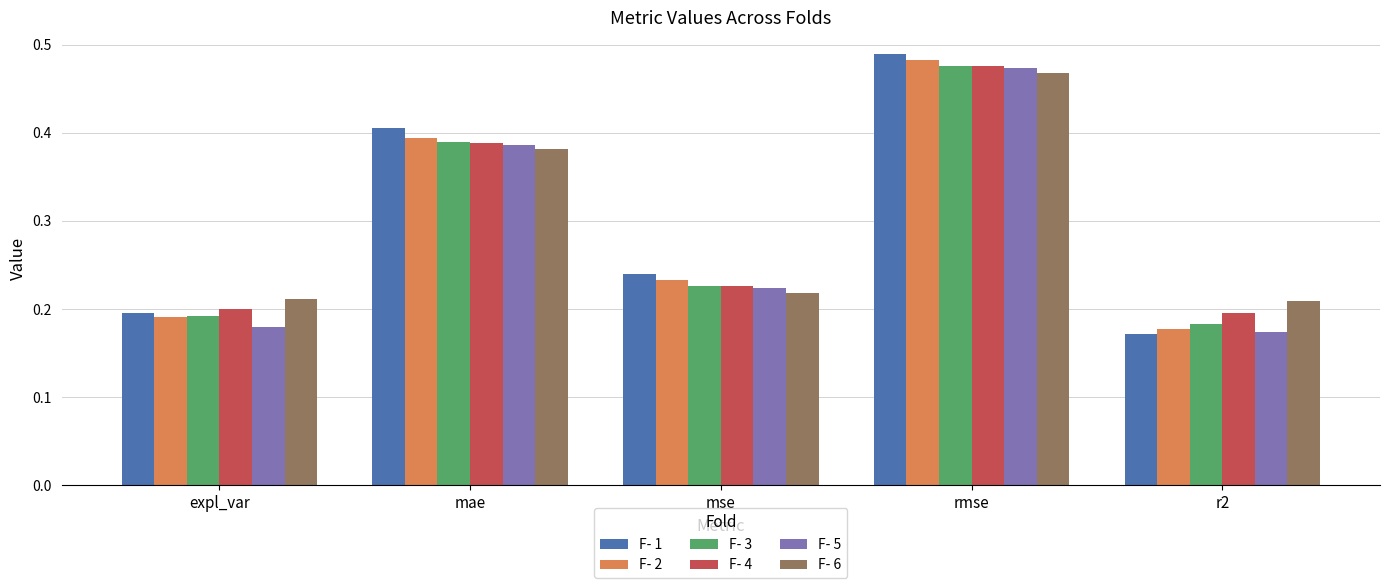

What is the difference between the maximum and minimum values in the F- 1 series?

0.3